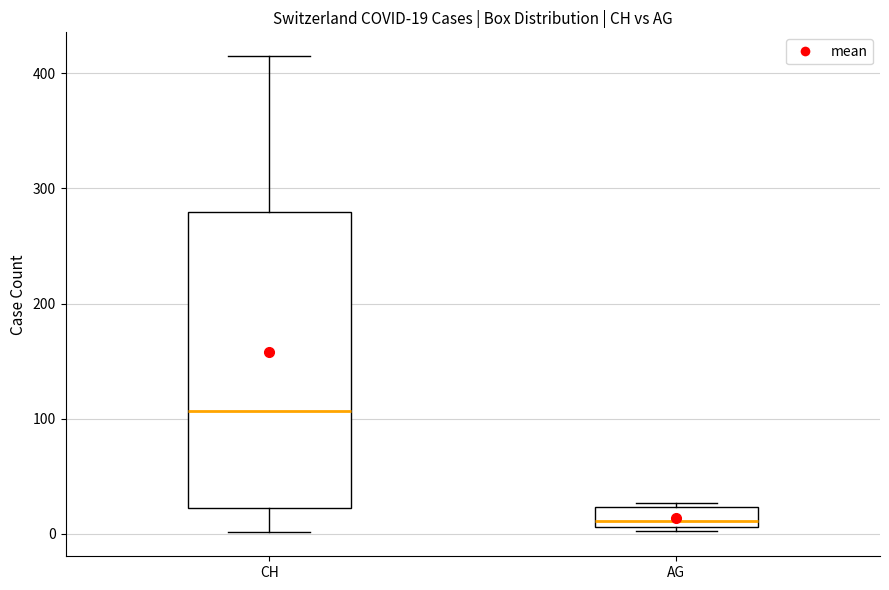

Comparing the boxes themselves (not the whiskers), which one is the tallest?

CH